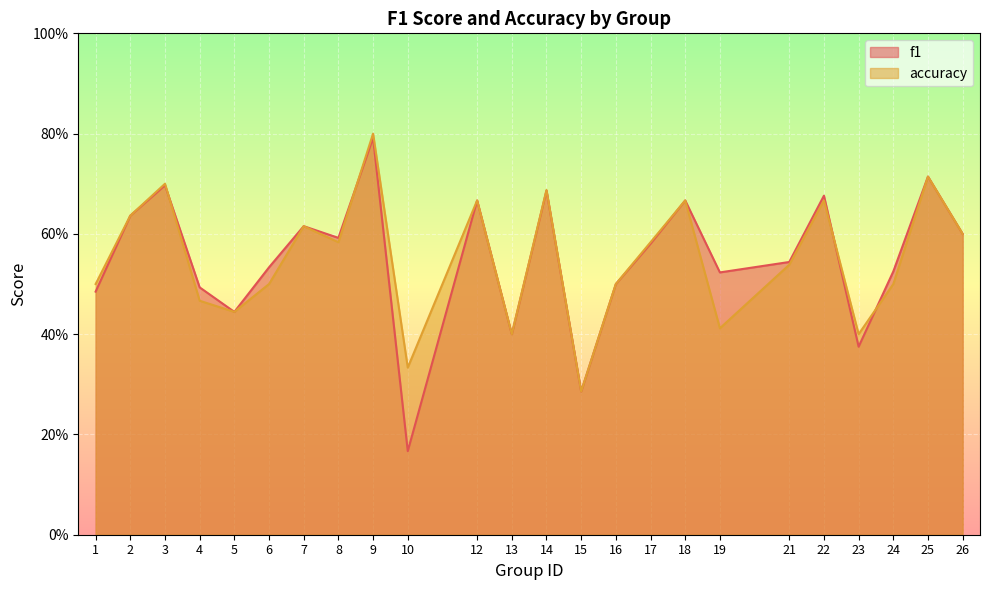

Which series has the largest total across all categories?

accuracy